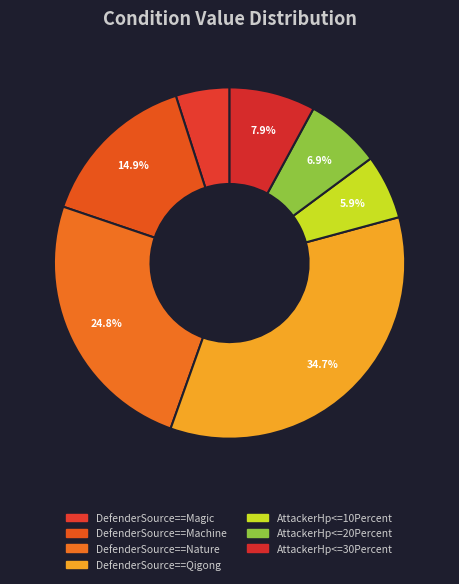

To the nearest percent, what is the average slice percentage?

14%